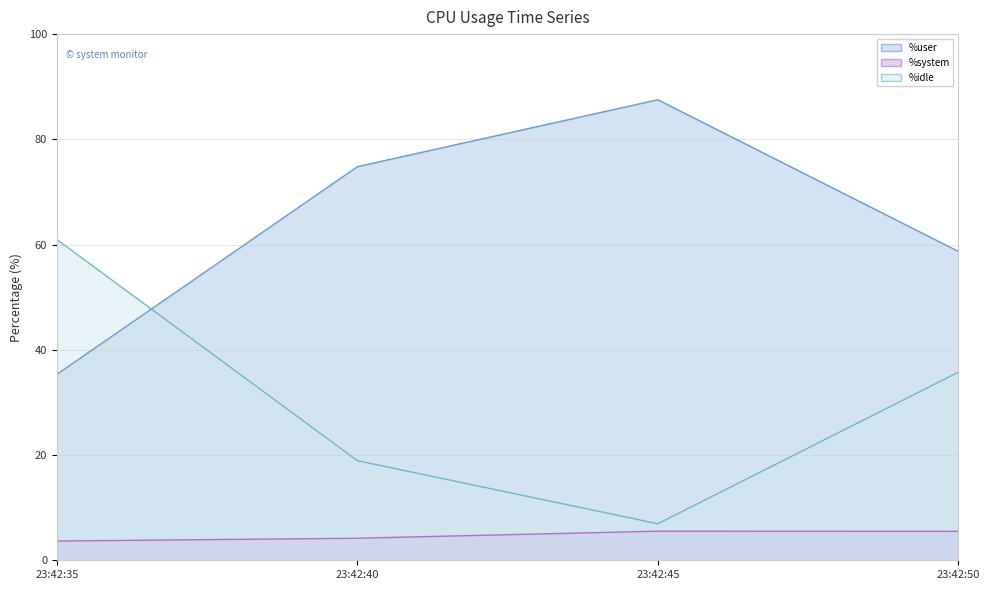

In %user line, how many points are higher than both neighbors (excluding endpoints)?

1